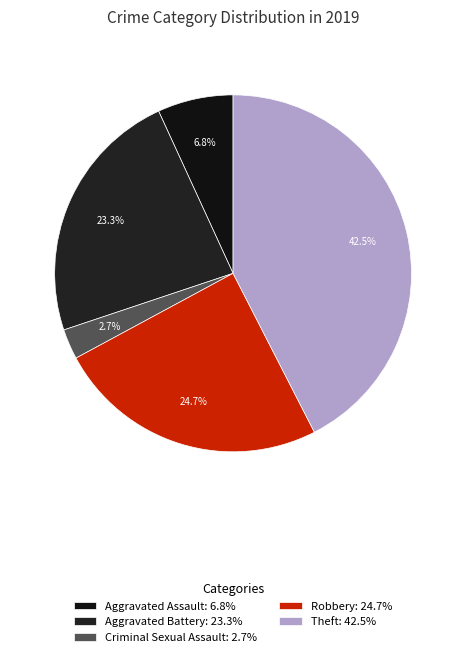

Which category has the smallest portion of the pie?

Criminal Sexual Assault